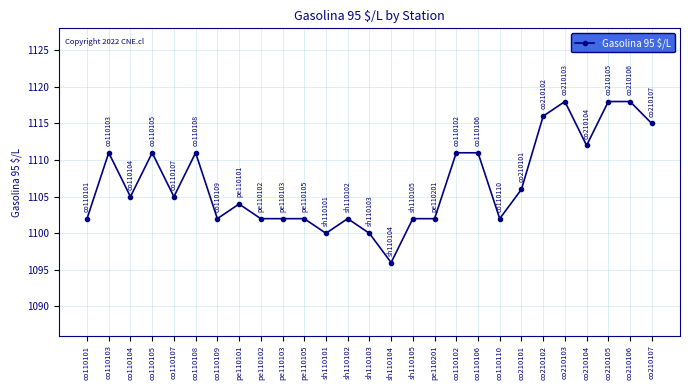

Is it true that the value at pe110101 is 1104?

True